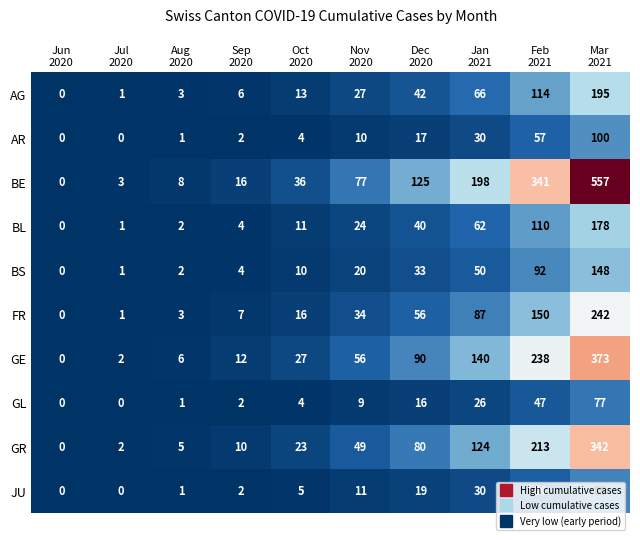

What is the average value of the GE series?

94